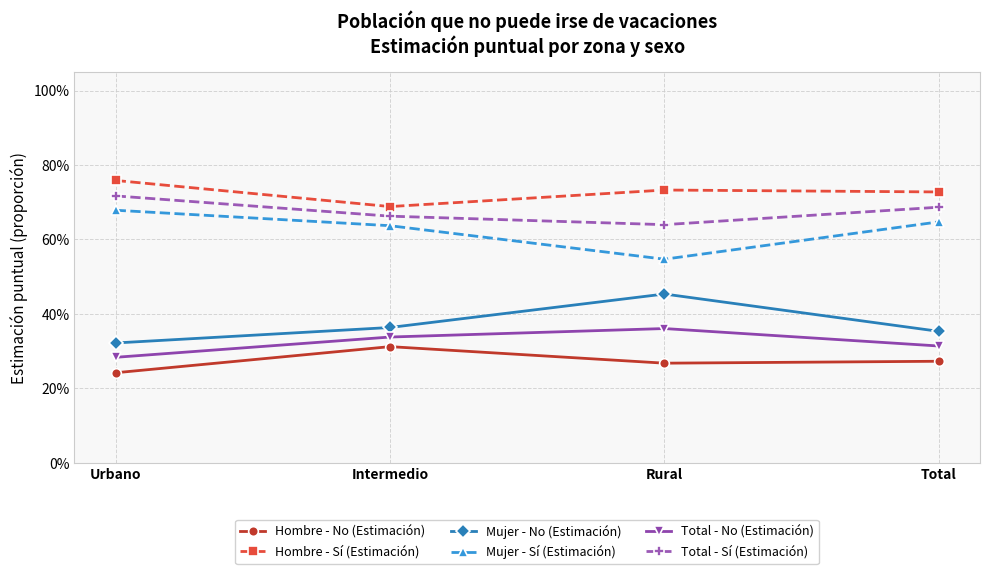

What is the difference between the maximum and minimum values in the Total - Sí (Estimación) series?

0.1